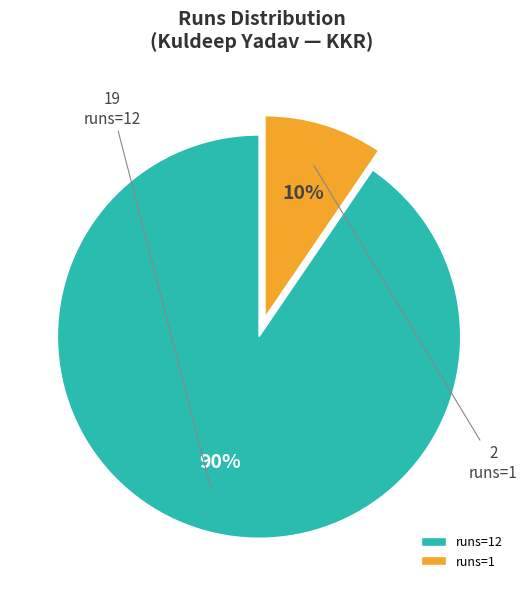

Rank the categories by value from lowest to highest.

runs=1, runs=12